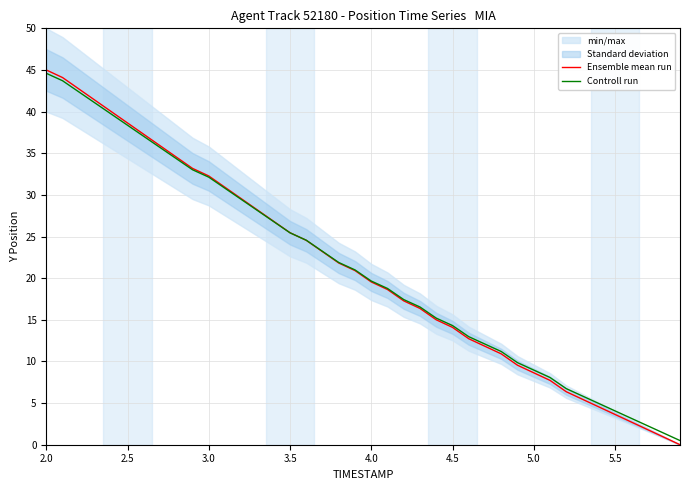

What is the value of the Controll run point at the 33rd from the left?

6.7